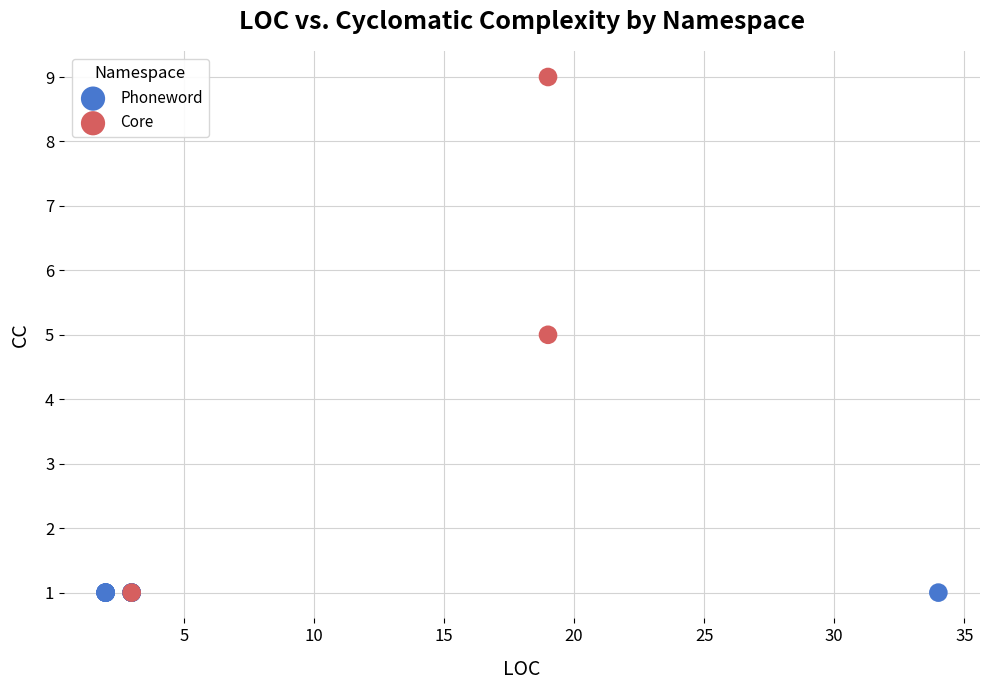

Which series reaches the maximum Y coordinate?

Core